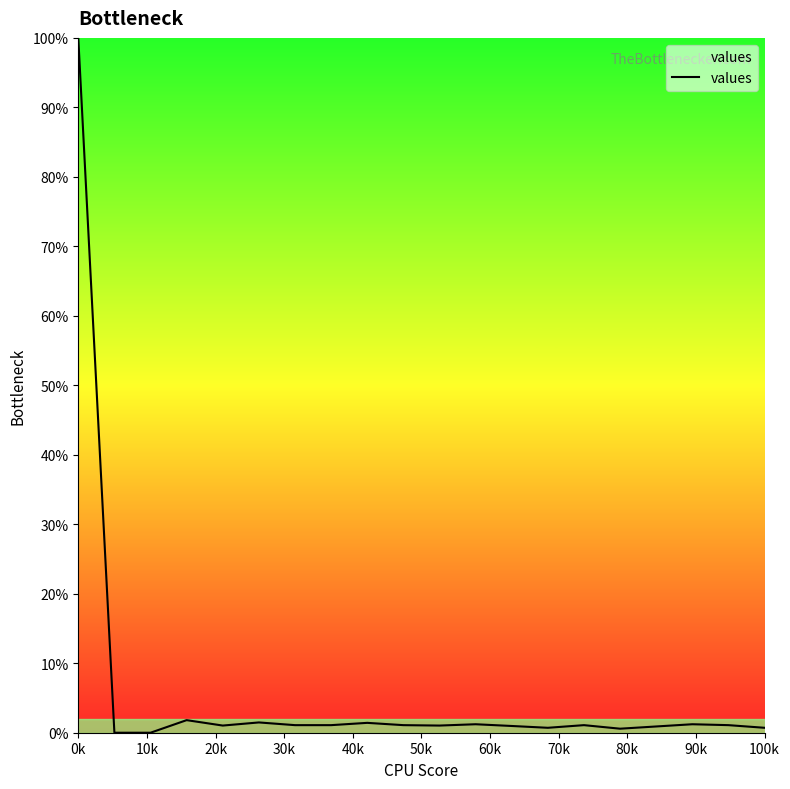

Is this an area chart (filled region under the line)?

Yes